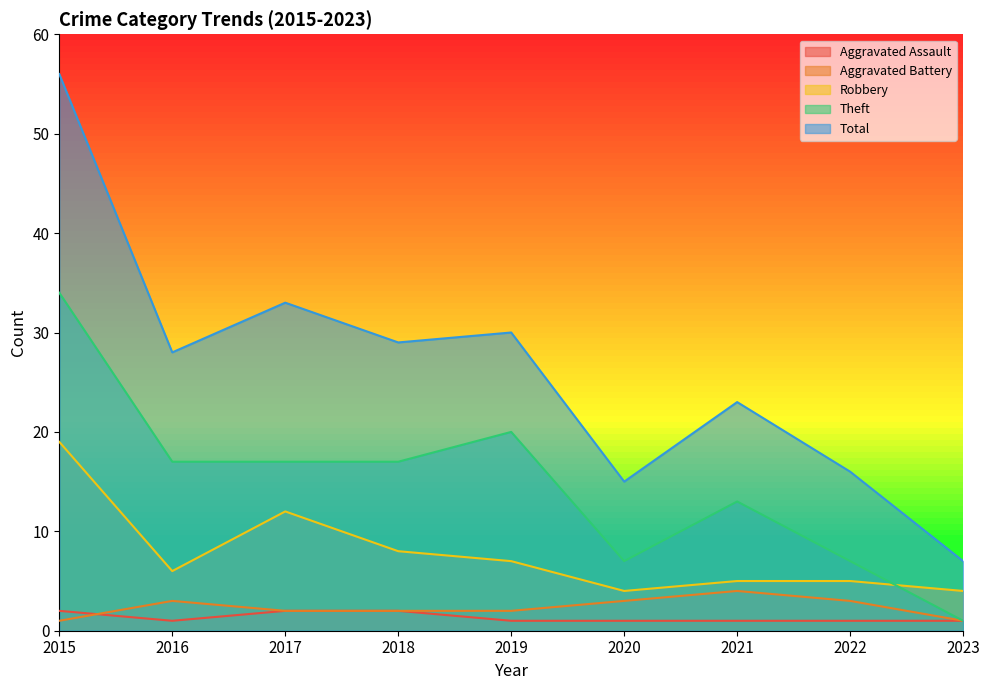

True or false: Theft has a value of 19 at 2021.

False